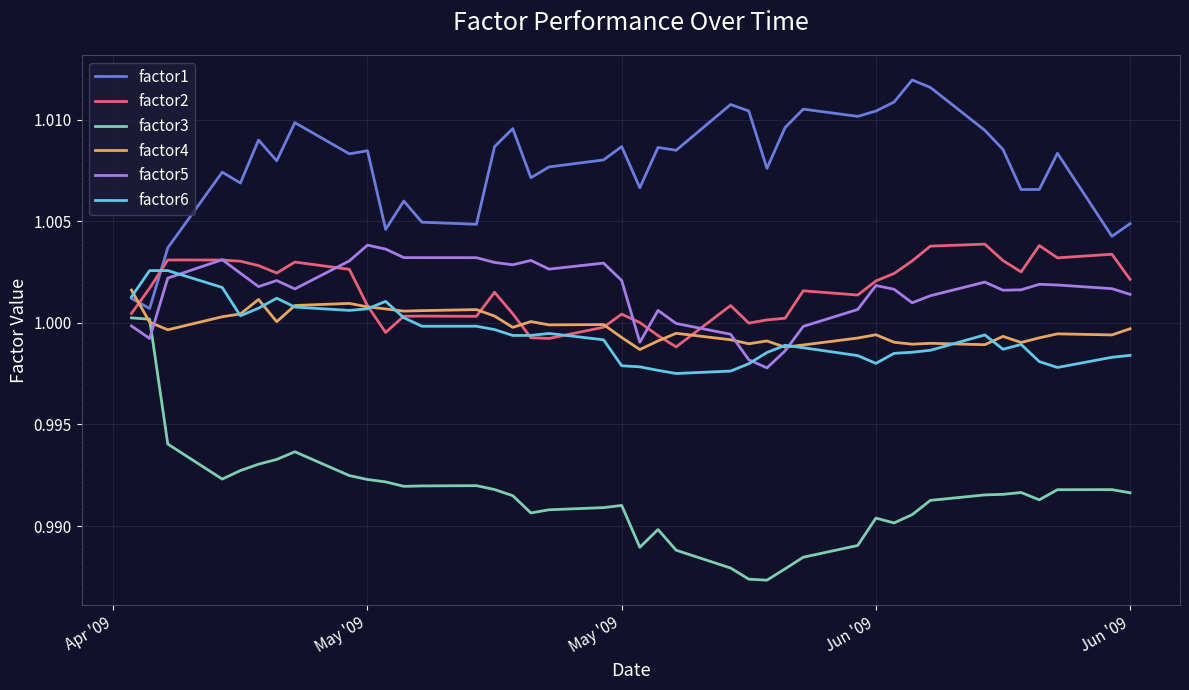

What is the sum of all factor3 values?

39.7